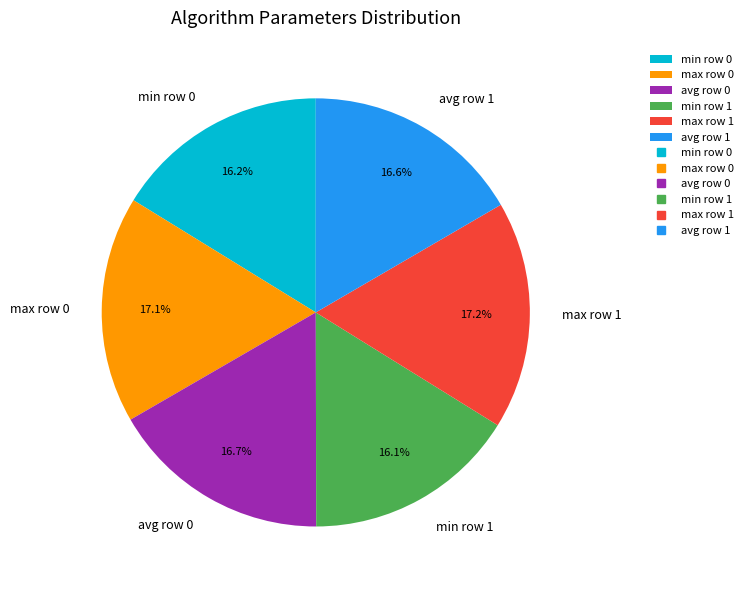

Approximately how many times larger is the value at avg row 0 compared to max row 0?

1.0